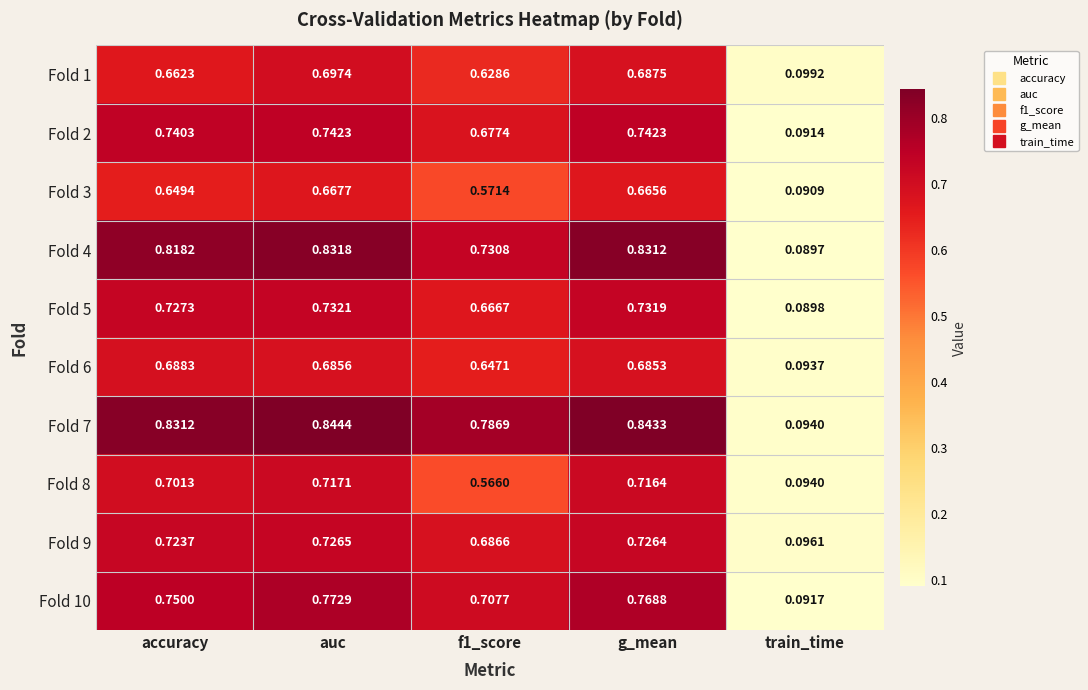

At which category does the chart reach its minimum across all series?

train_time